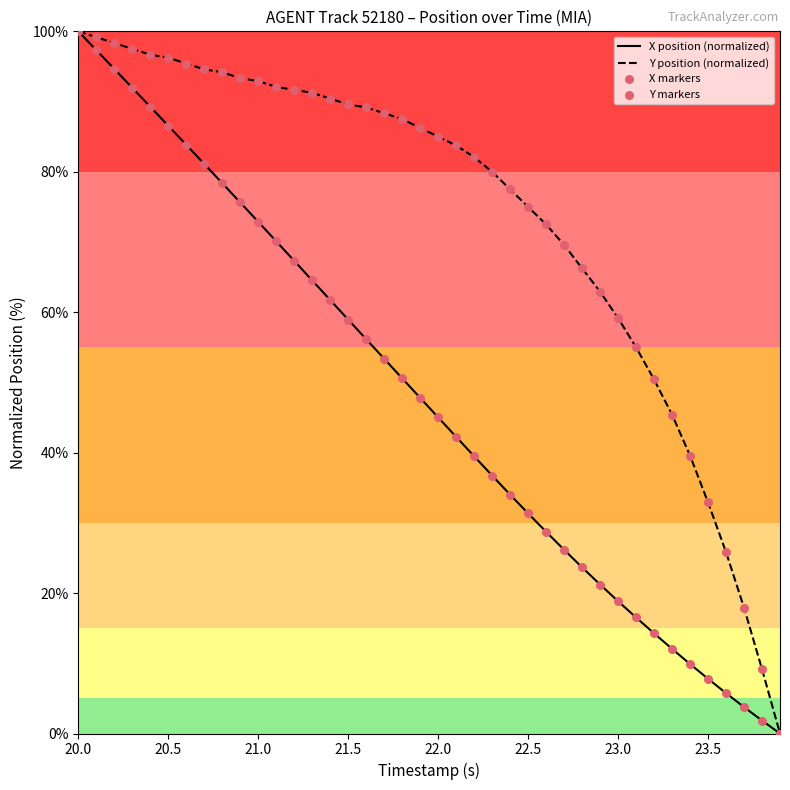

List the series in order of their overall mean, highest first.

Y position (normalized), X position (normalized)